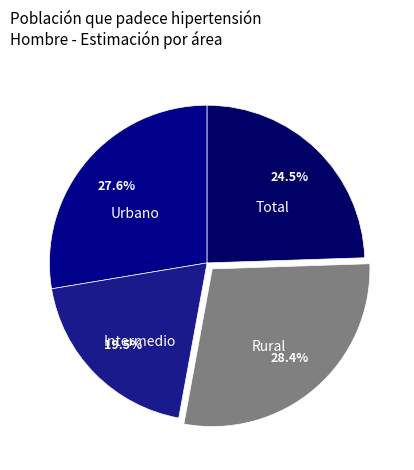

Combined, do Total and Urbano account for over 50%?

Yes